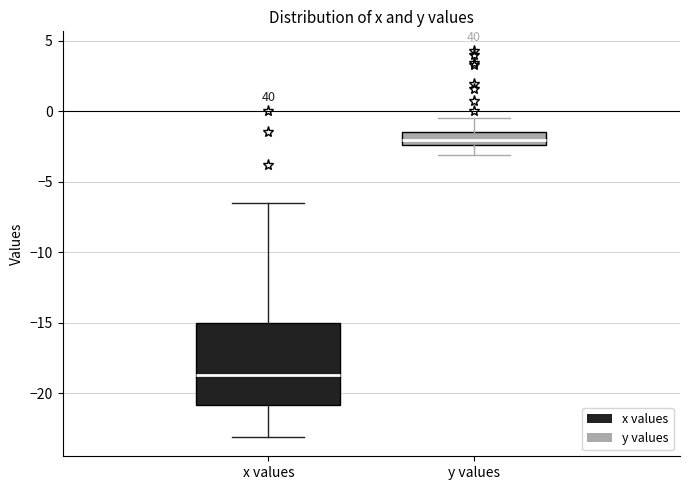

Where is the upper edge of the box for x values on the y-axis? The values are not printed on the chart, so give them approximately, as read against the axis.

-15.0